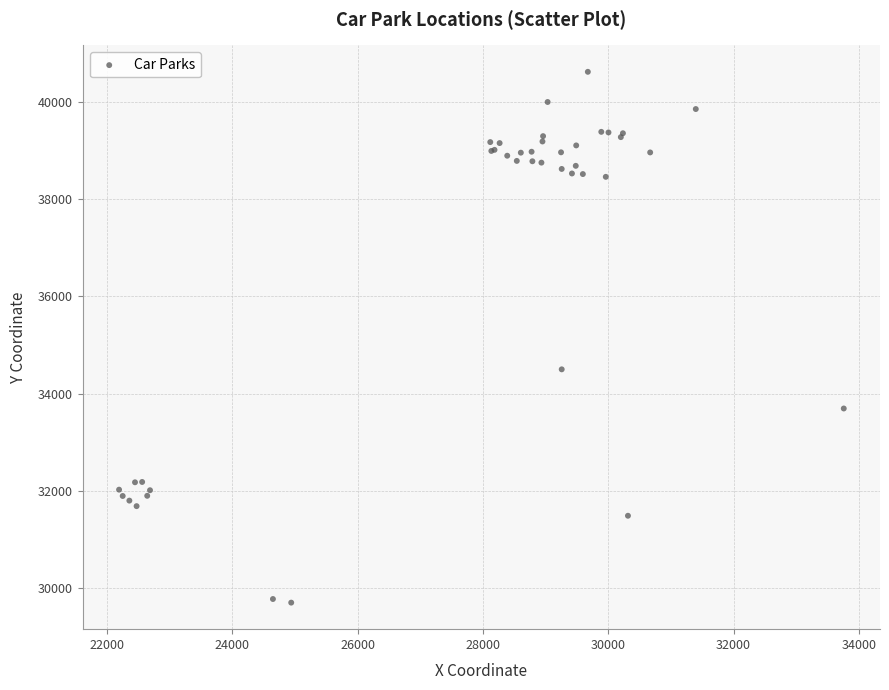

What Y value in the scatter plot is closest to 35160?

34500.4